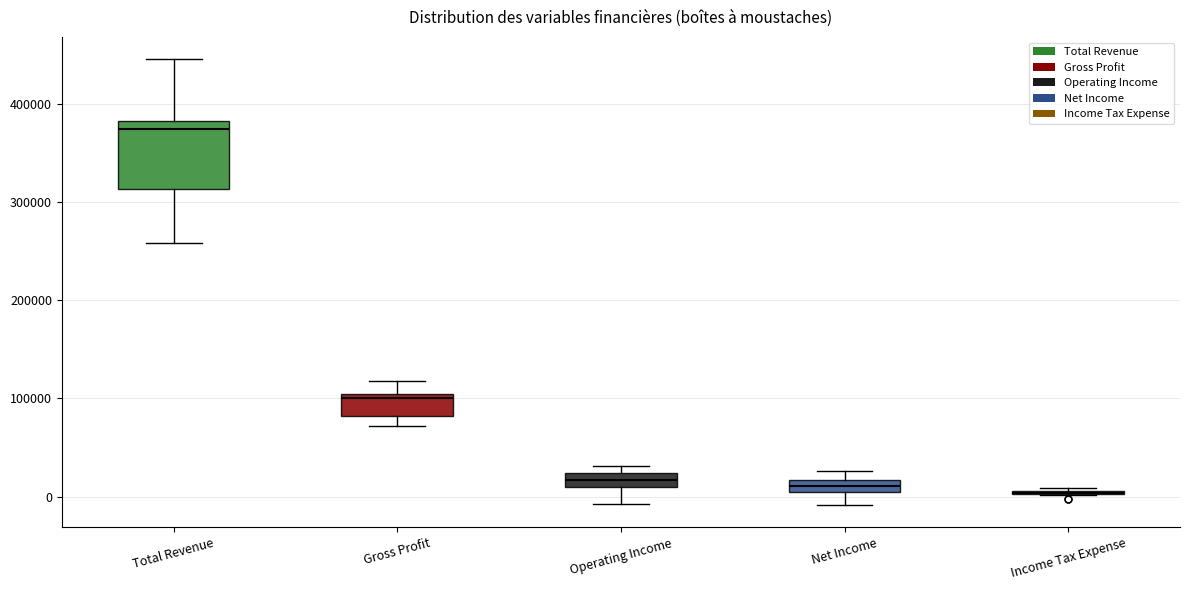

Comparing the boxes themselves (not the whiskers), which one is the tallest?

Total Revenue